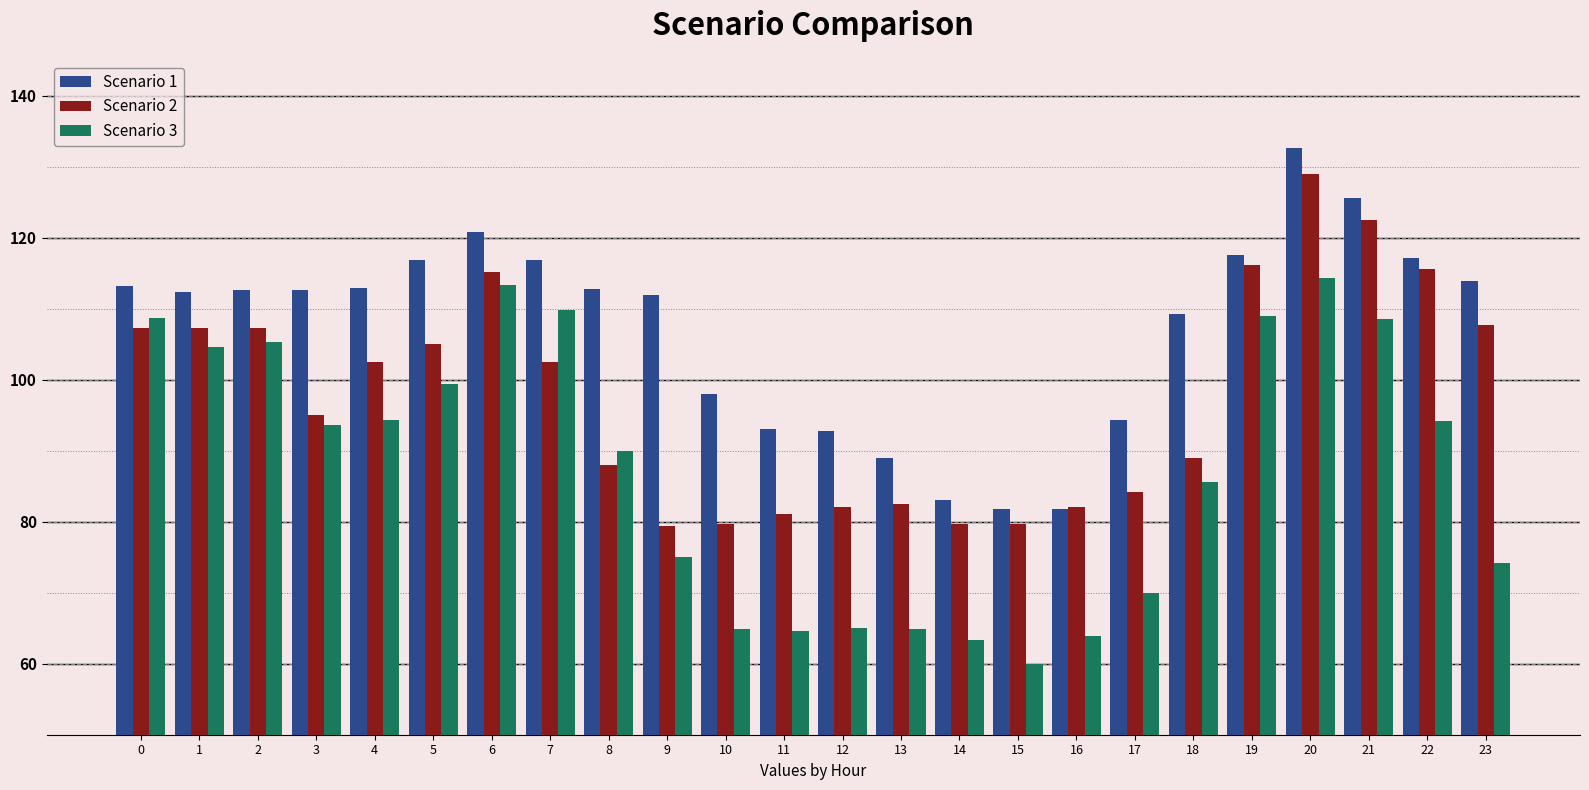

Rank the series by their average value, from lowest to highest.

Scenario 3, Scenario 2, Scenario 1